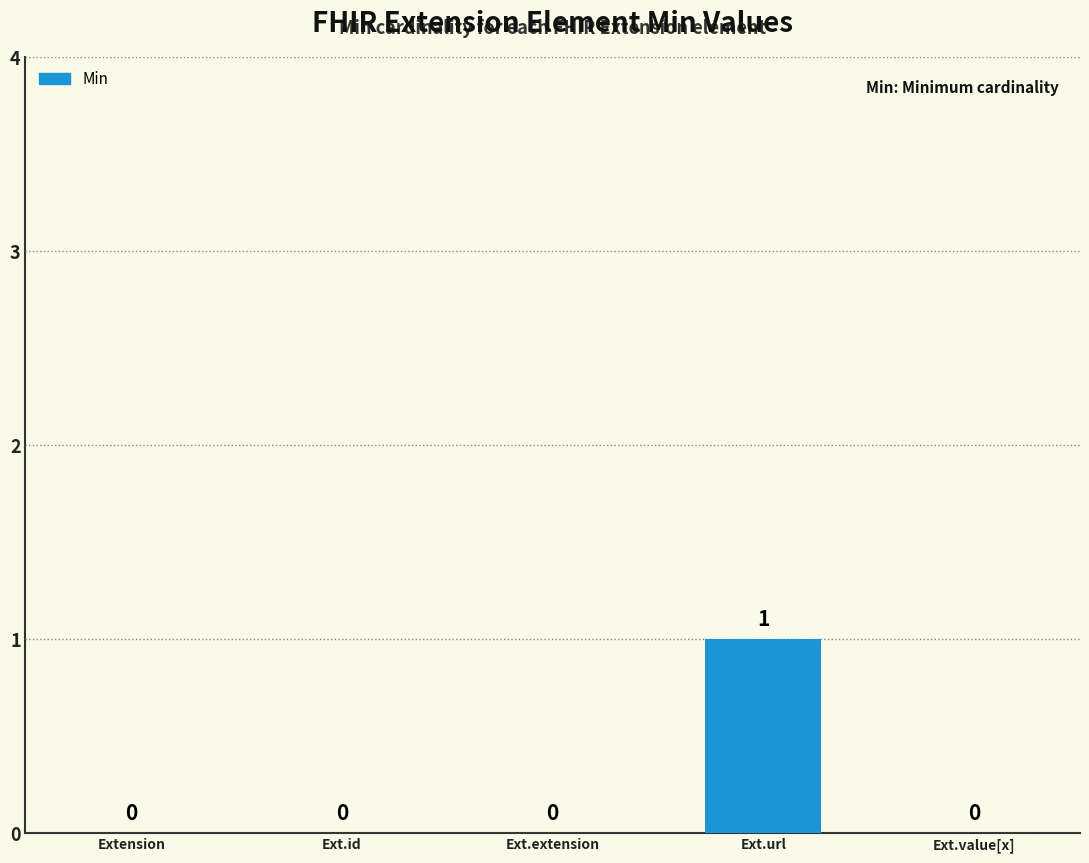

The chart shows a value of 0 at Ext.id. True or false?

True